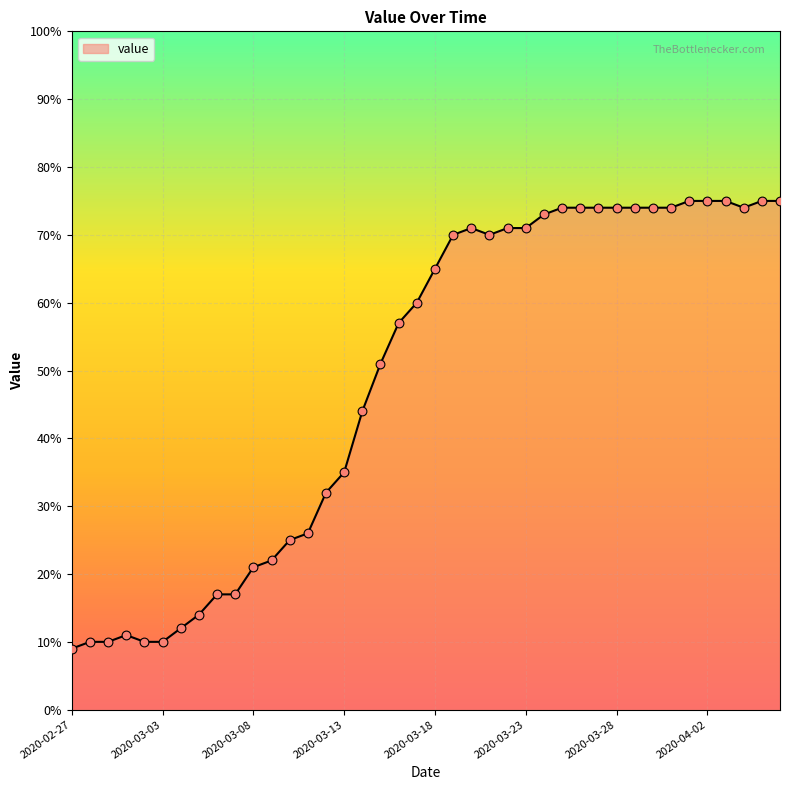

What is the difference between the maximum and minimum values?

66